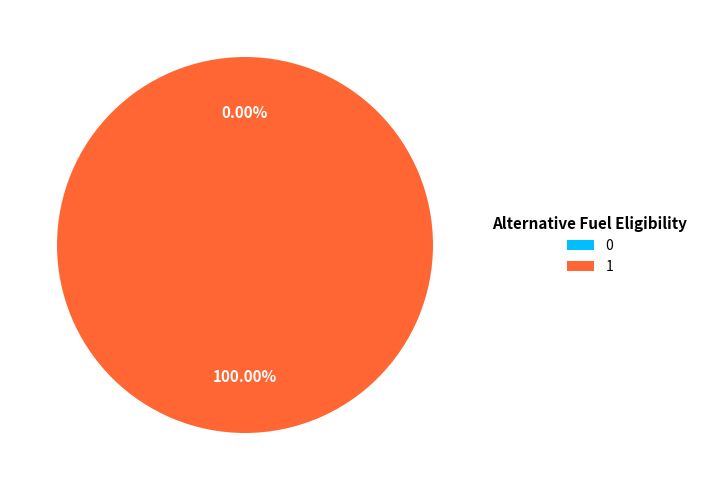

Is it true that 0 is 1% of the pie?

False